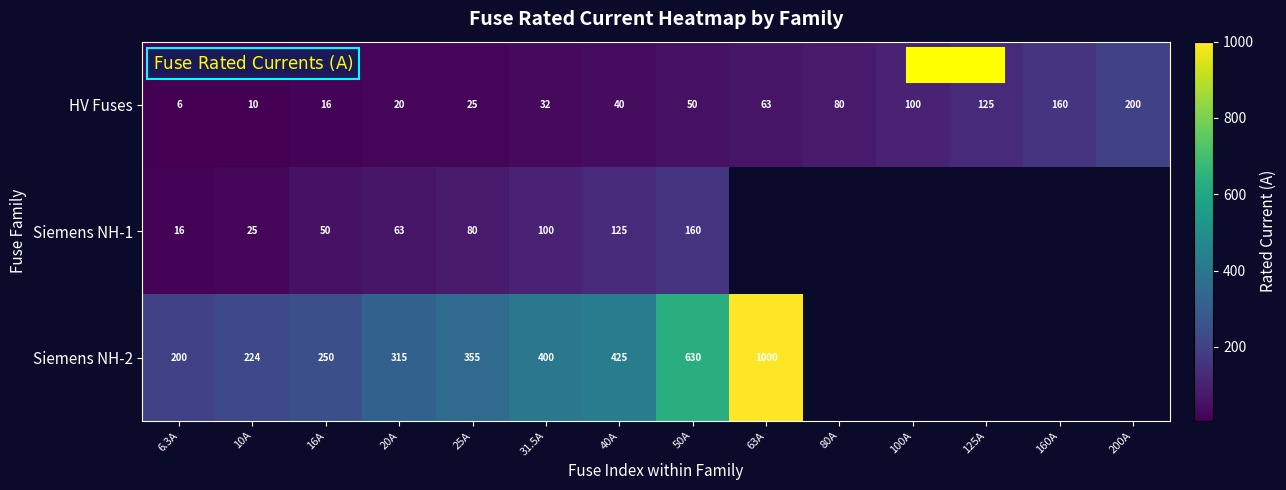

At which label is HV Fuses closest to 103?

100A